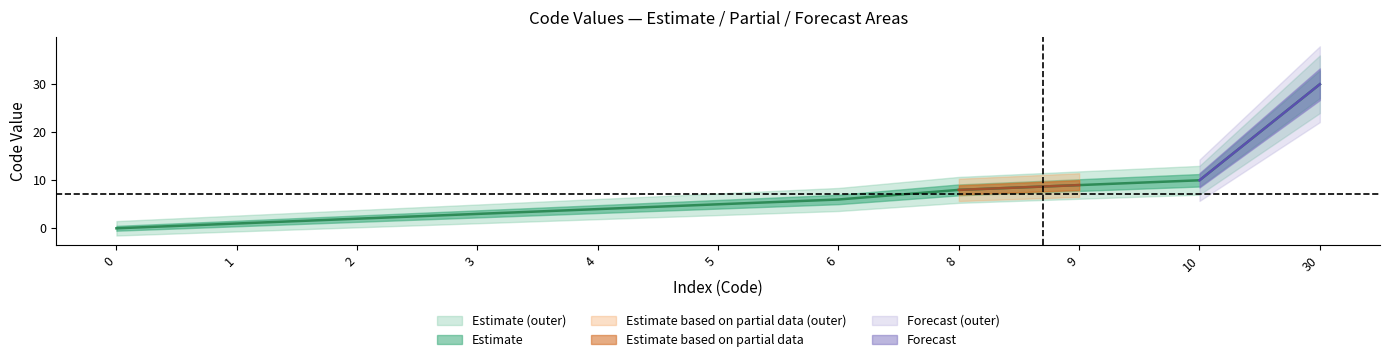

Approximately how many times larger is the value at 10 compared to 9?

1.1